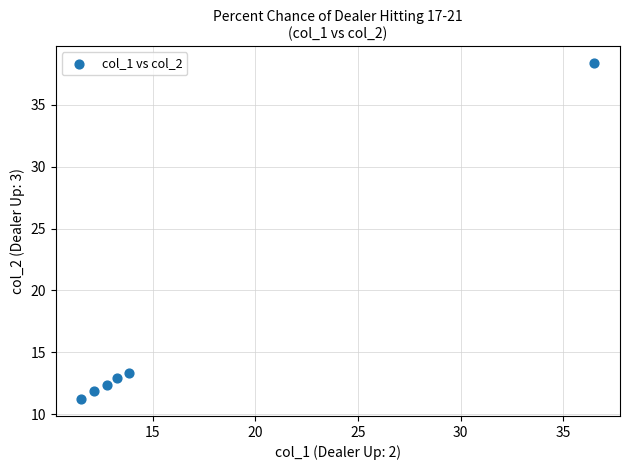

What is the average X value?

16.7